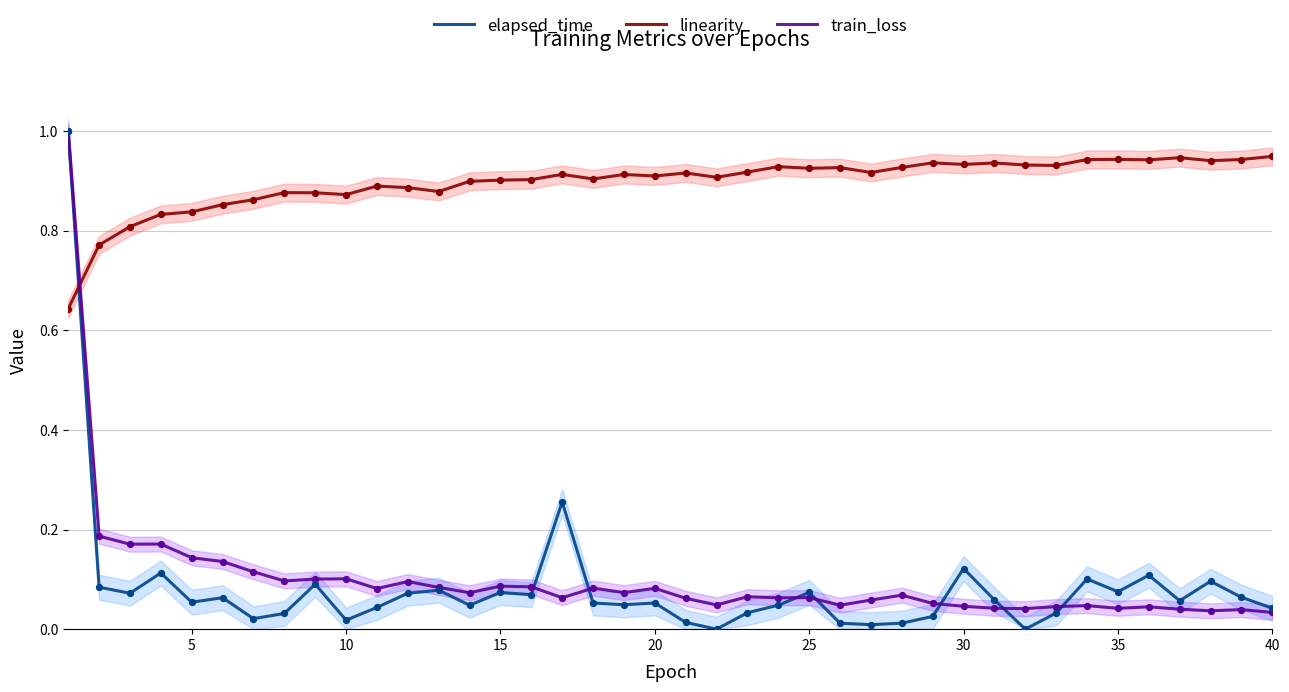

At how many categories does at least one series exceed 0?

40